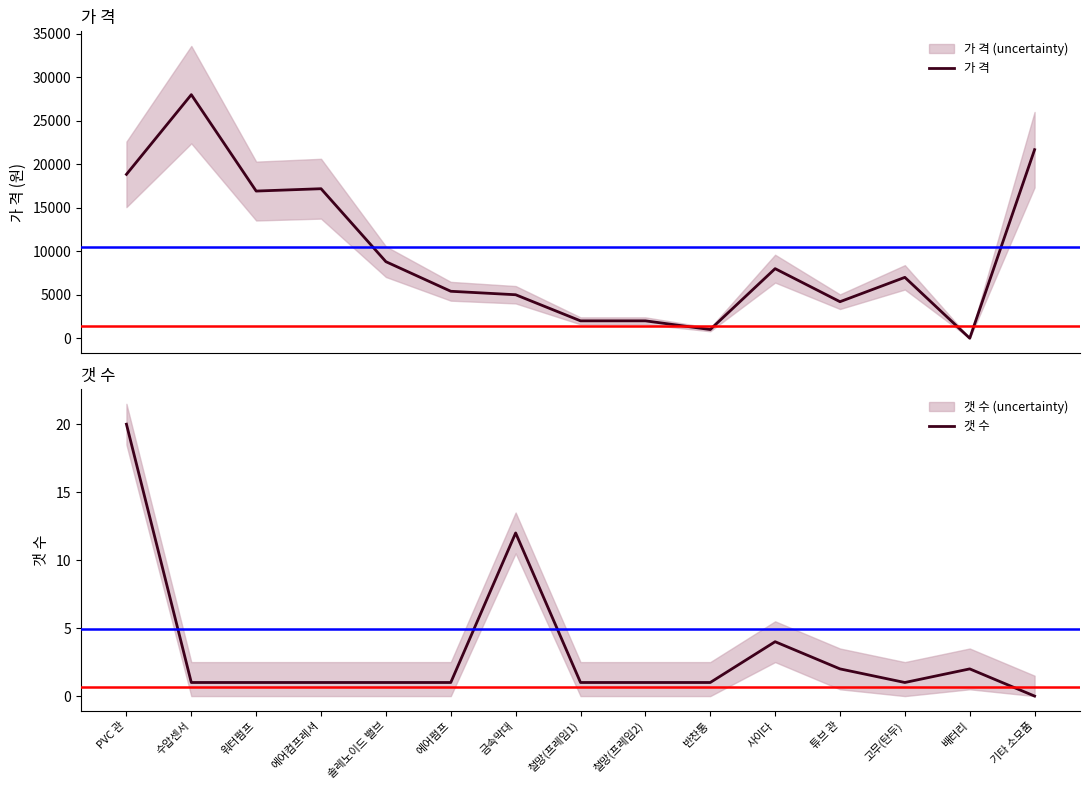

How many lines are shown in the chart?

2